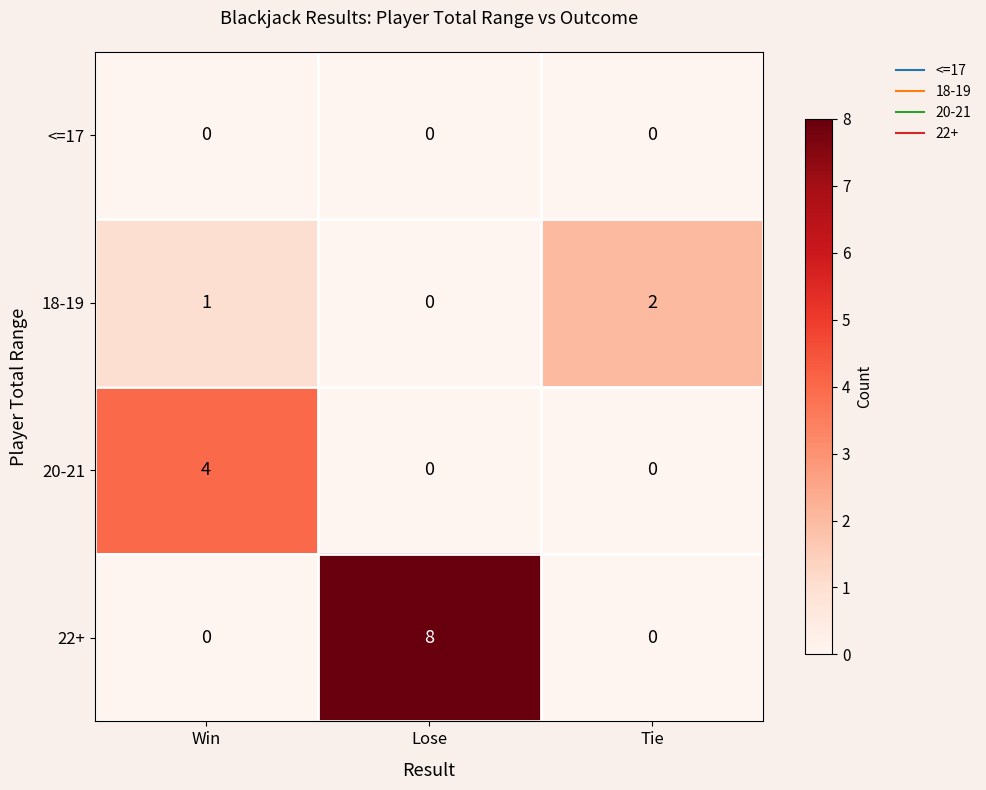

The <=17 series shows 0 at Lose. True or false?

True